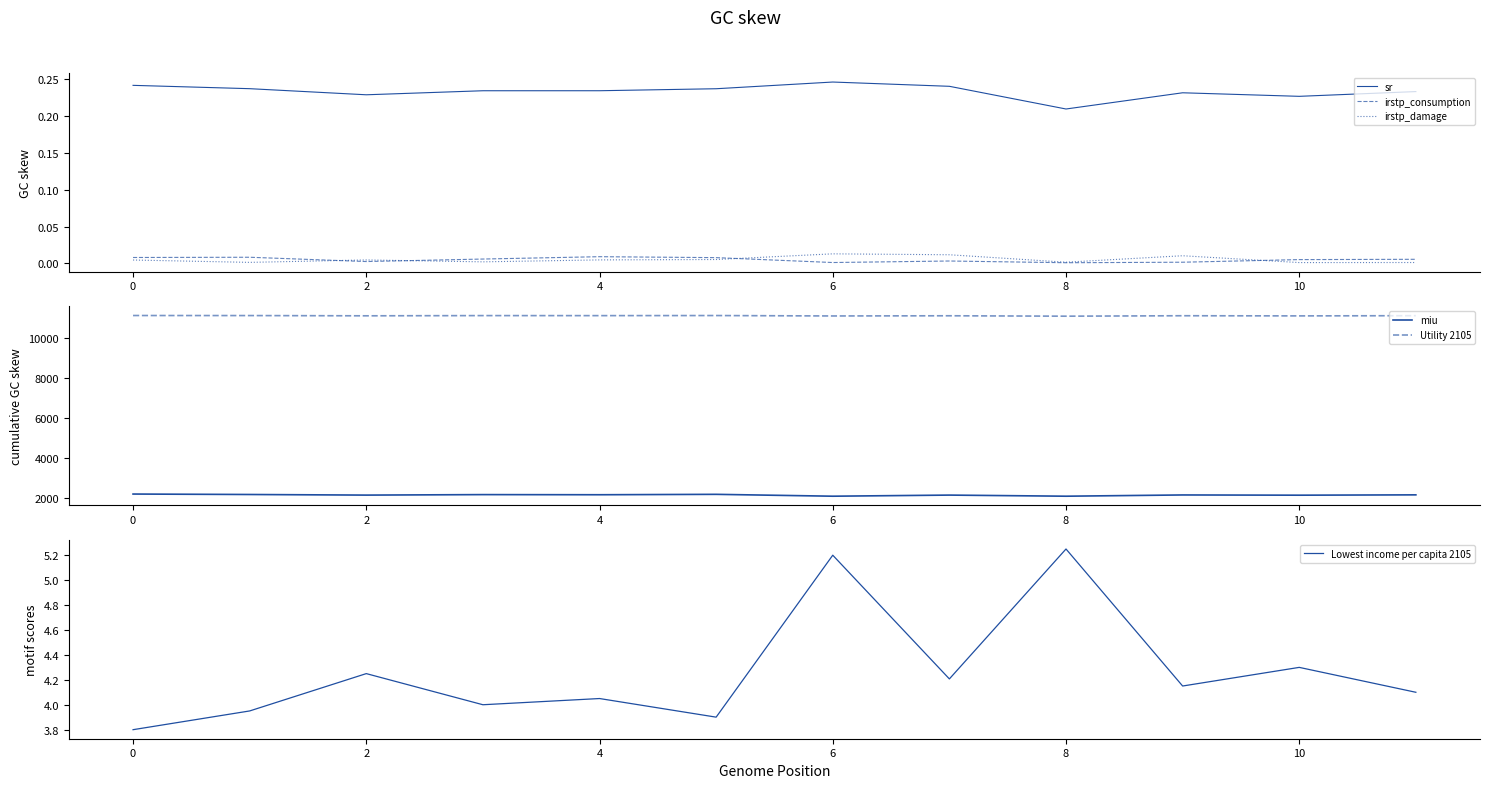

List the series in order of their peak value, highest first.

Utility 2105, miu, Lowest income per capita 2105, sr, irstp_damage, irstp_consumption